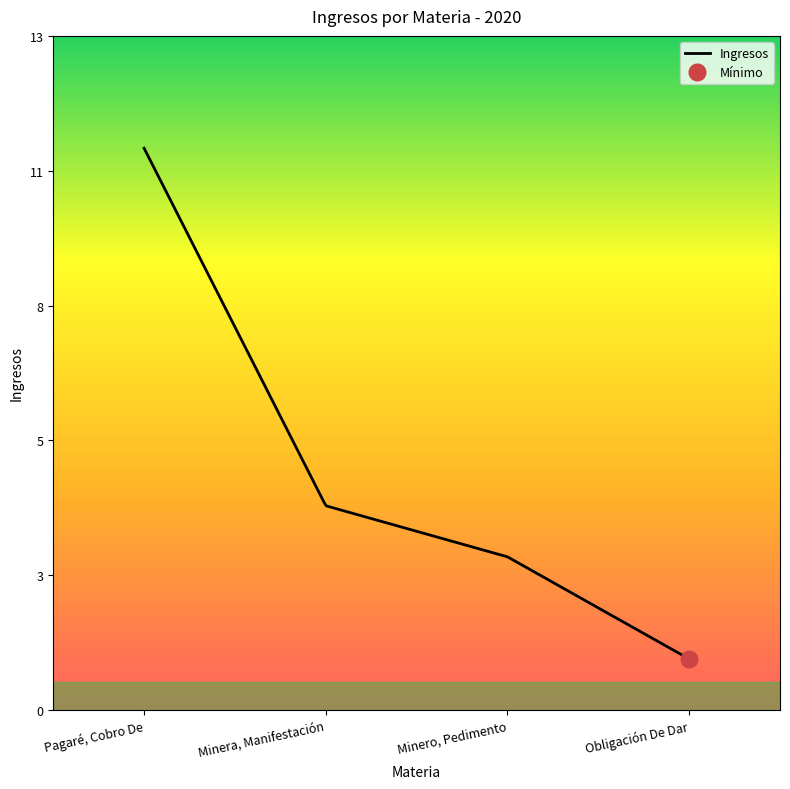

What is the label of the 2nd point from the left?

Minera, Manifestación